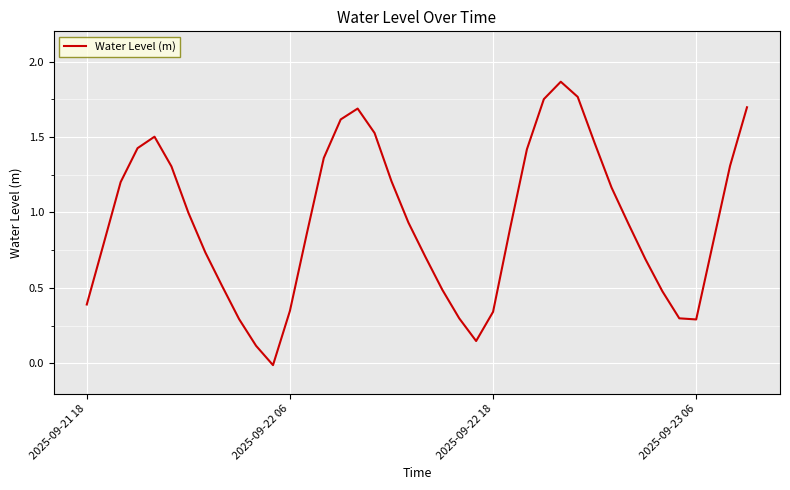

Does the chart have visible grid lines?

Yes